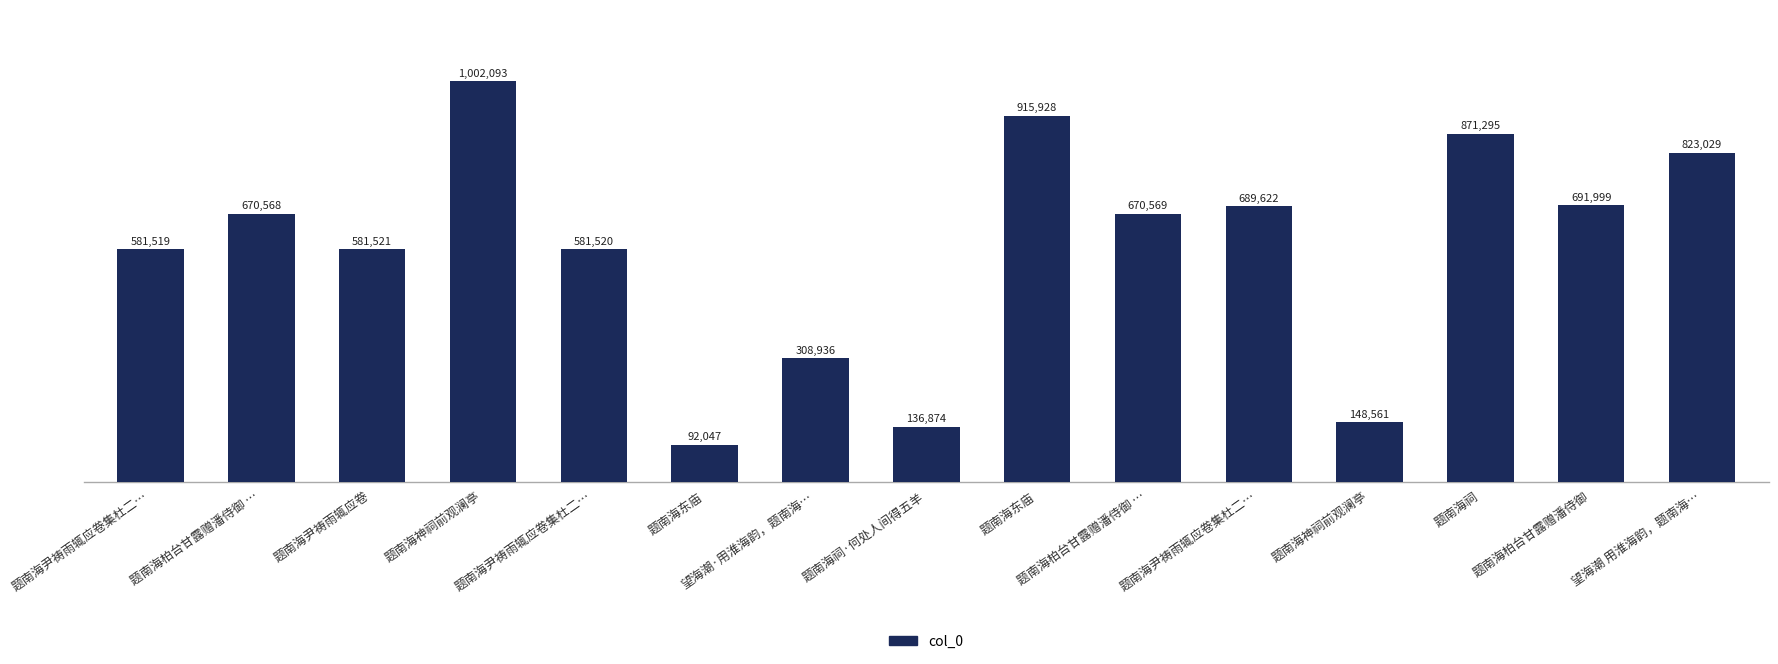

Which label corresponds to the largest value in the chart?

题南海神祠前观澜亭